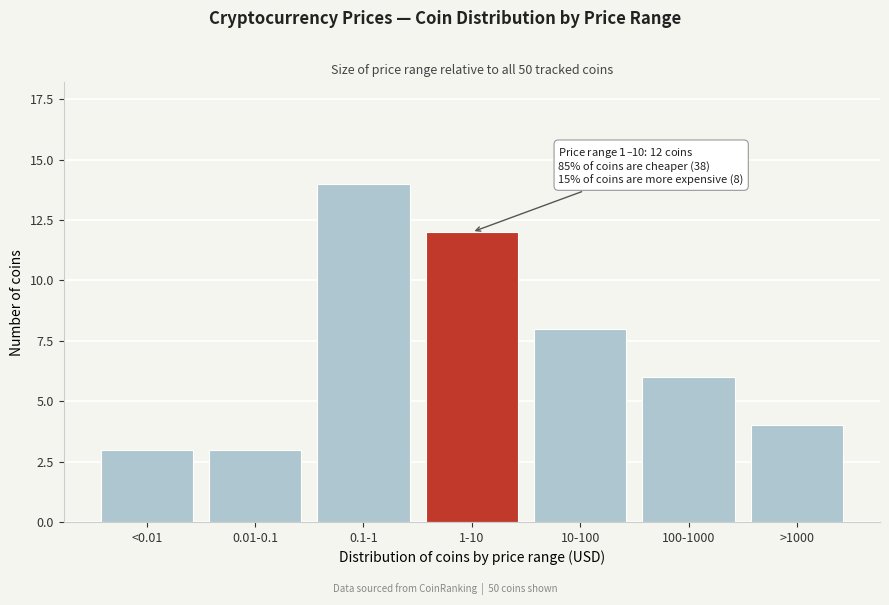

Reading left to right, transcribe all the data shown in this chart.

3	3	14	12	8	6	4